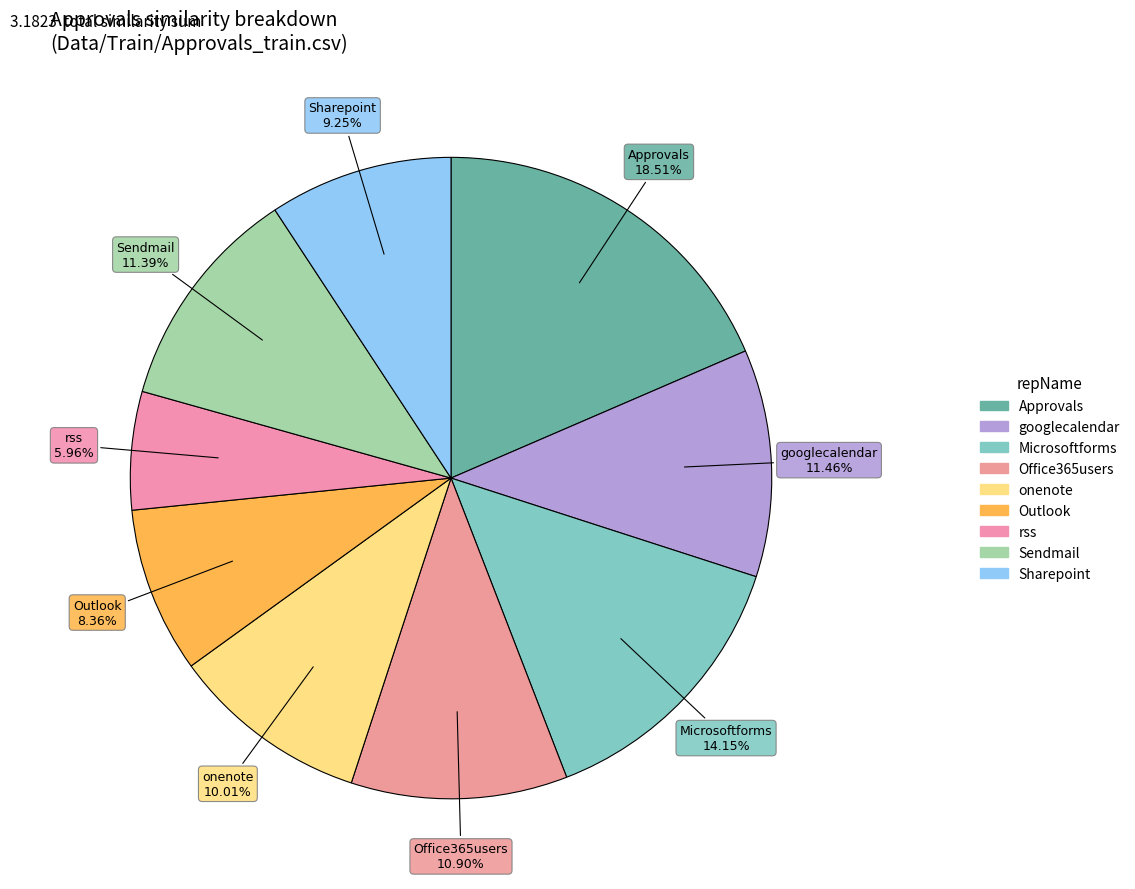

Count the number of slices in the pie.

9